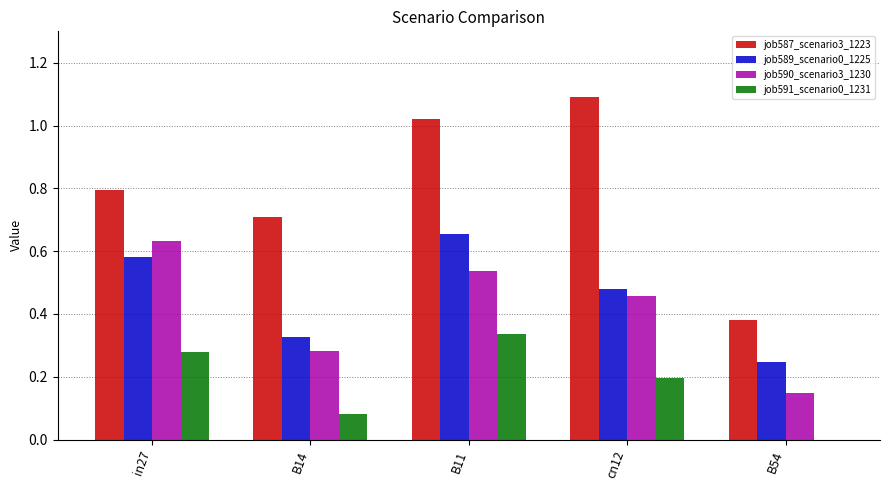

At which label does job590_scenario3_1230 reach its peak?

in27